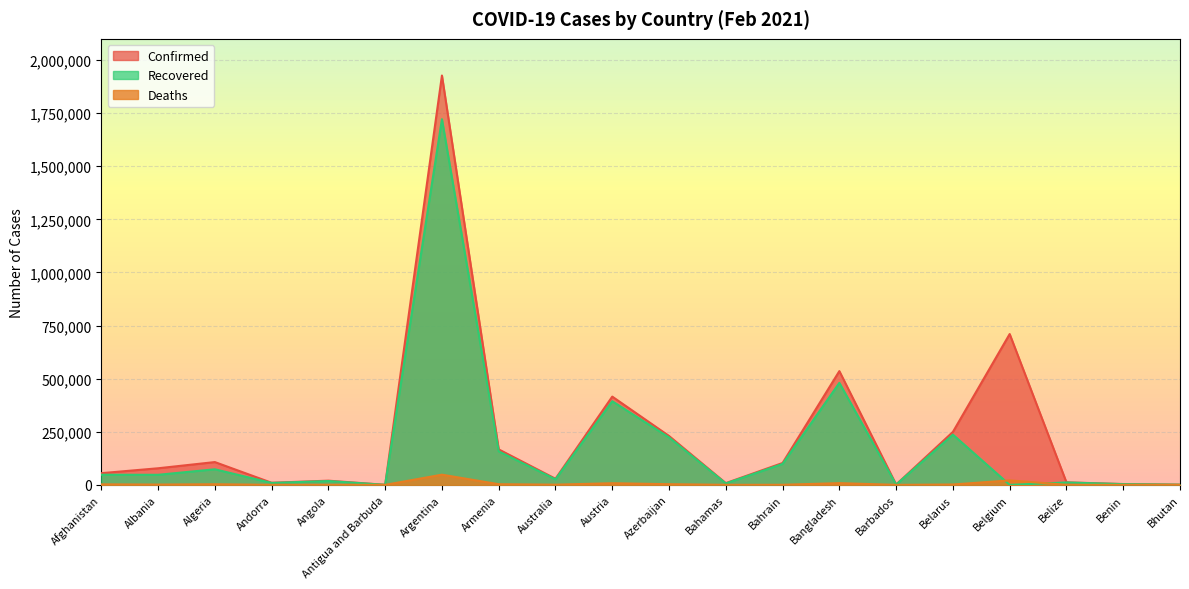

What is the label of the 11th point from the right?

Austria